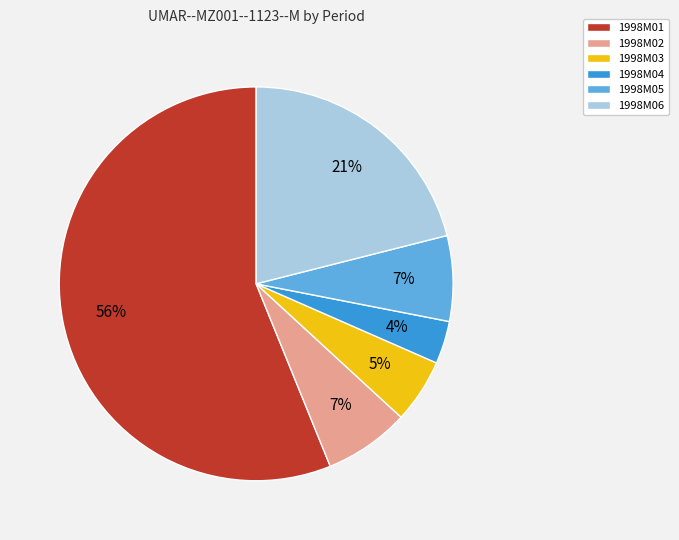

Is there a majority slice in this chart?

Yes